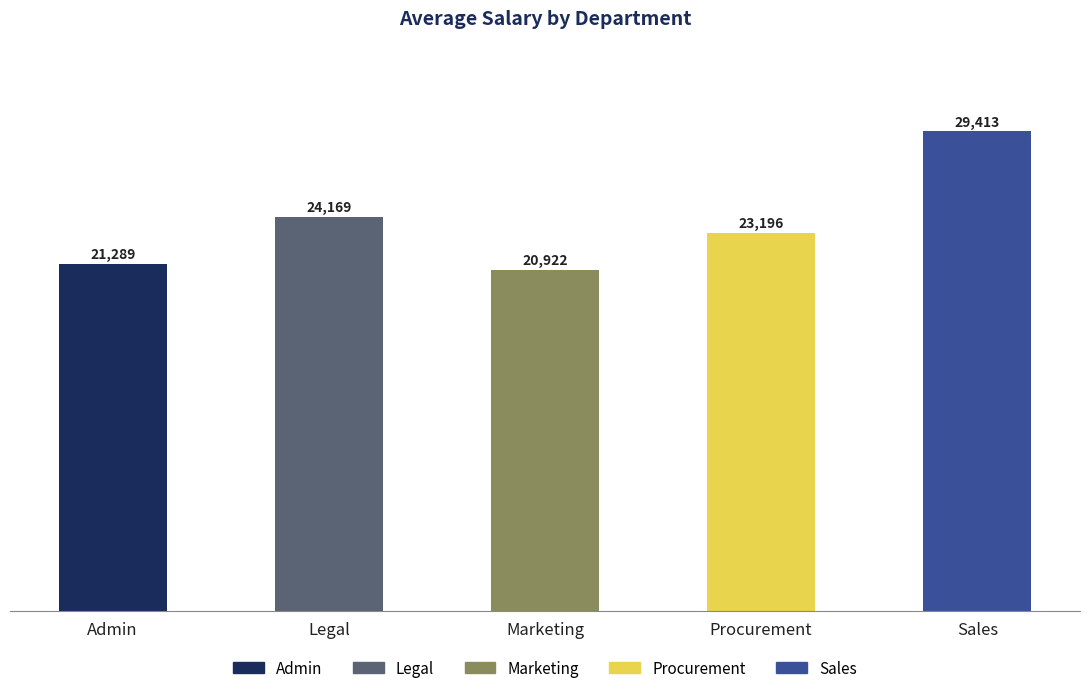

How many data points does each series have?

5